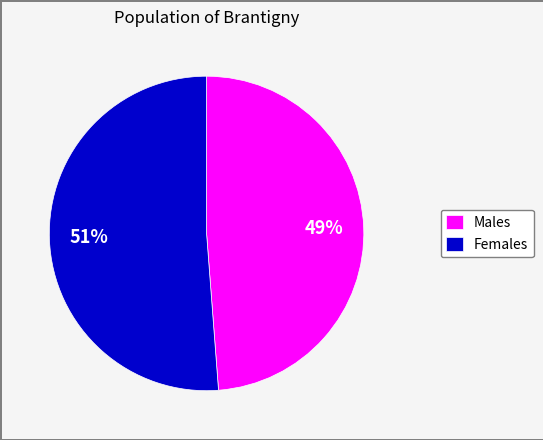

Is it true that Males is 49% of the pie?

True